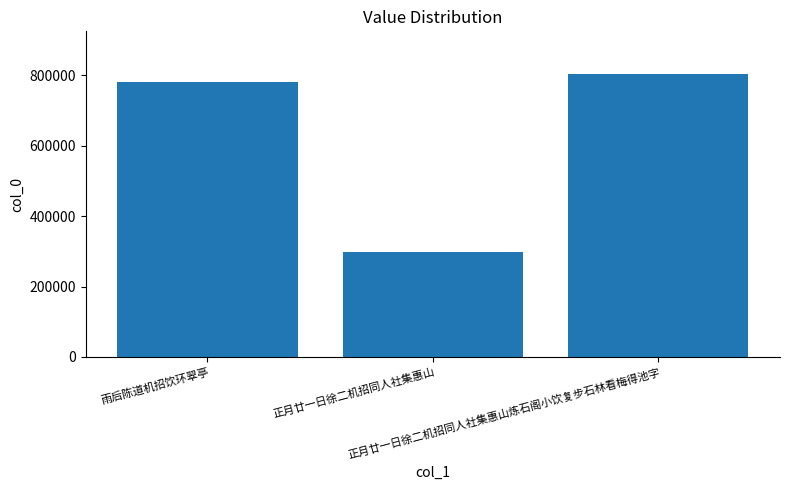

Reading right to left, transcribe all the data shown in this chart.

804687	298685	782451